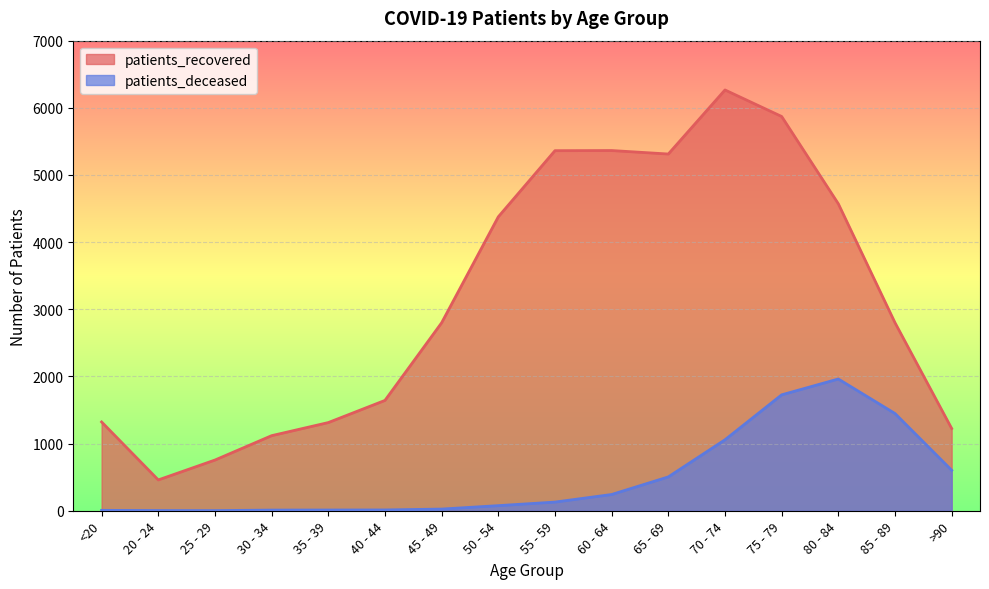

At how many categories does at least one series exceed 6033?

1